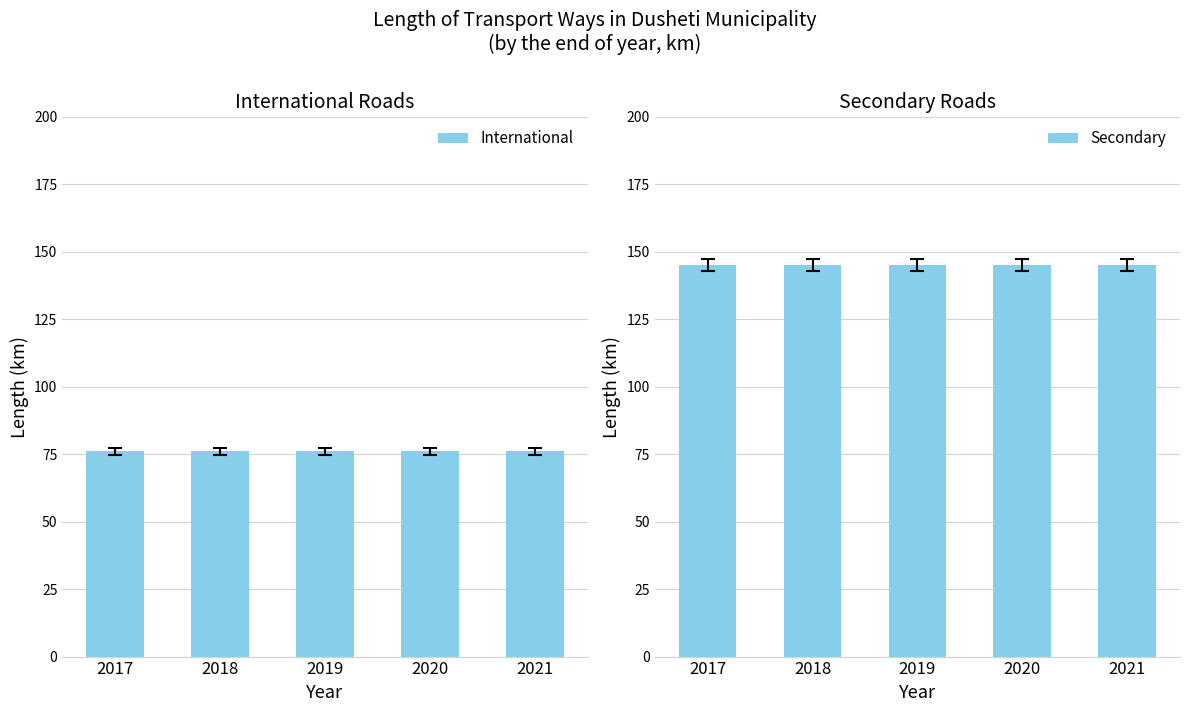

Between 2018 and 2020, which series saw the biggest shift?

International